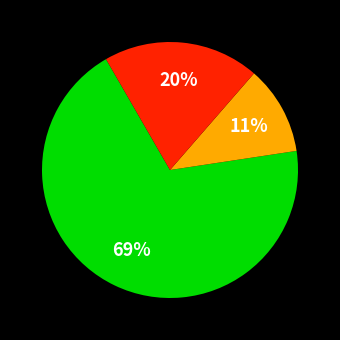

Is there a majority slice in this chart?

Yes